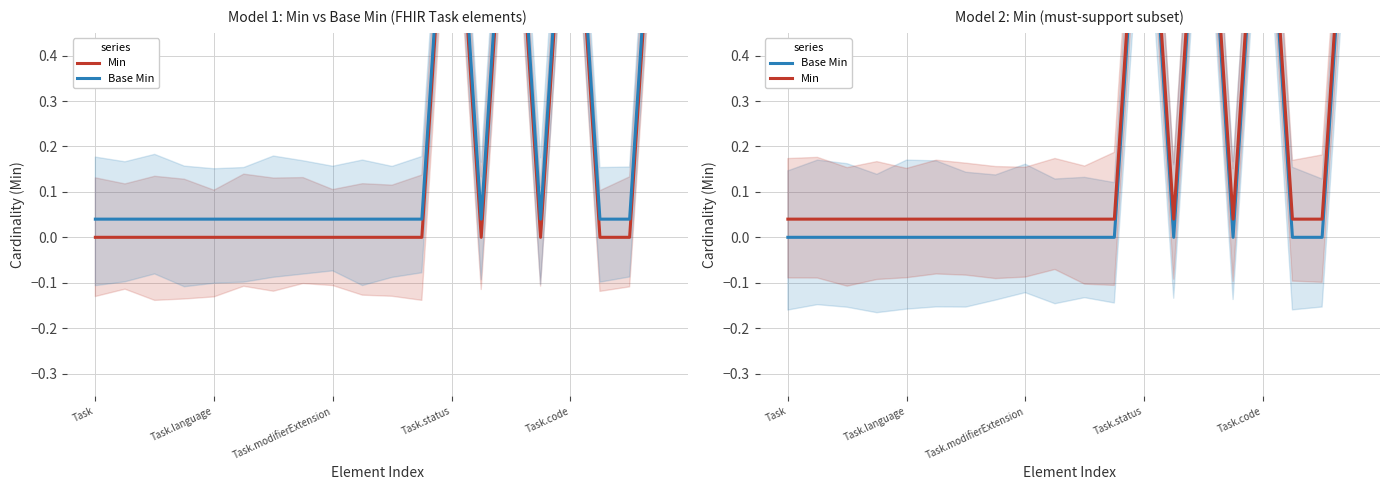

At which label is Base Min closest to 0?

Task